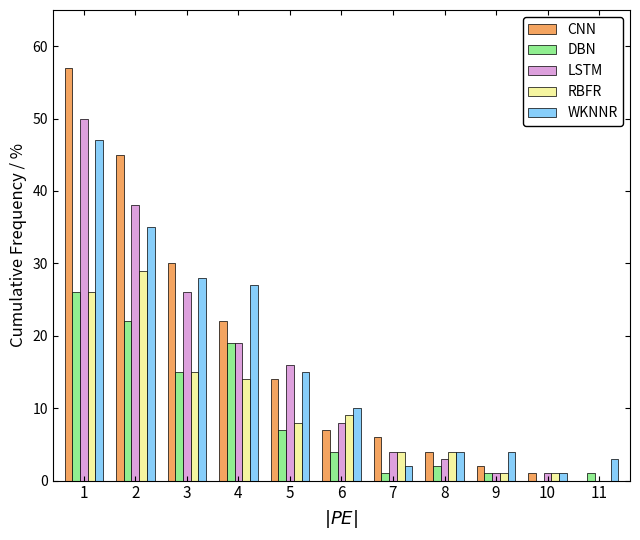

Is the value of RBFR at 5 greater than the value of CNN at 1?

No